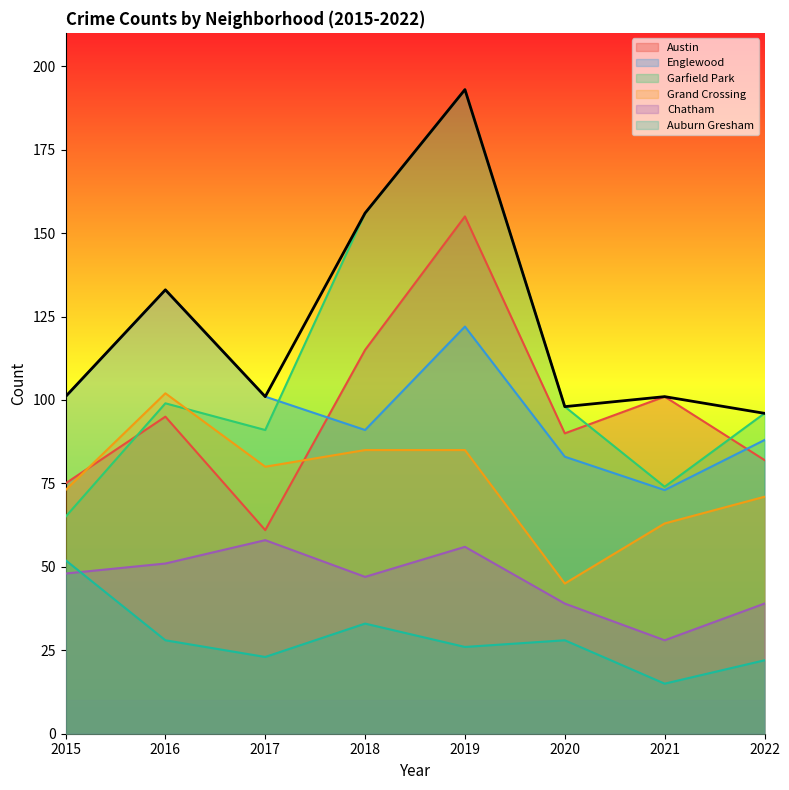

Reading left to right, list all the values displayed in this chart.

Austin: 75	95	61	115	155	90	101	82
Englewood: 101	133	101	91	122	83	73	88
Garfield Park: 65	99	91	156	193	98	74	96
Grand Crossing: 73	102	80	85	85	45	63	71
Chatham: 48	51	58	47	56	39	28	39
Auburn Gresham: 52	28	23	33	26	28	15	22